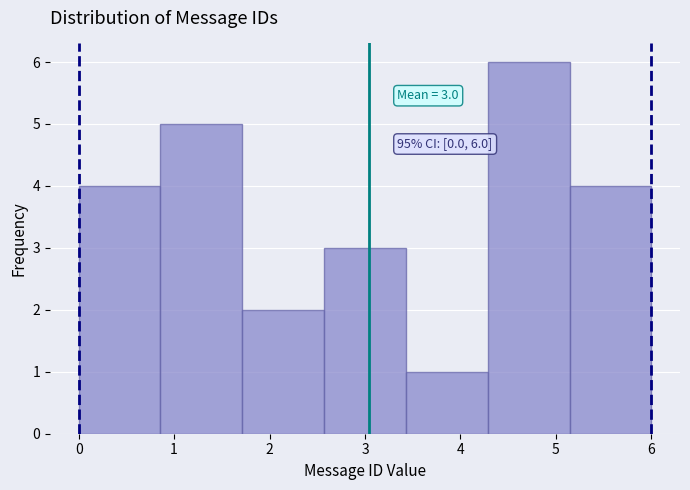

Over which range of the x-axis is the bar tallest?

4.3 to 5.1